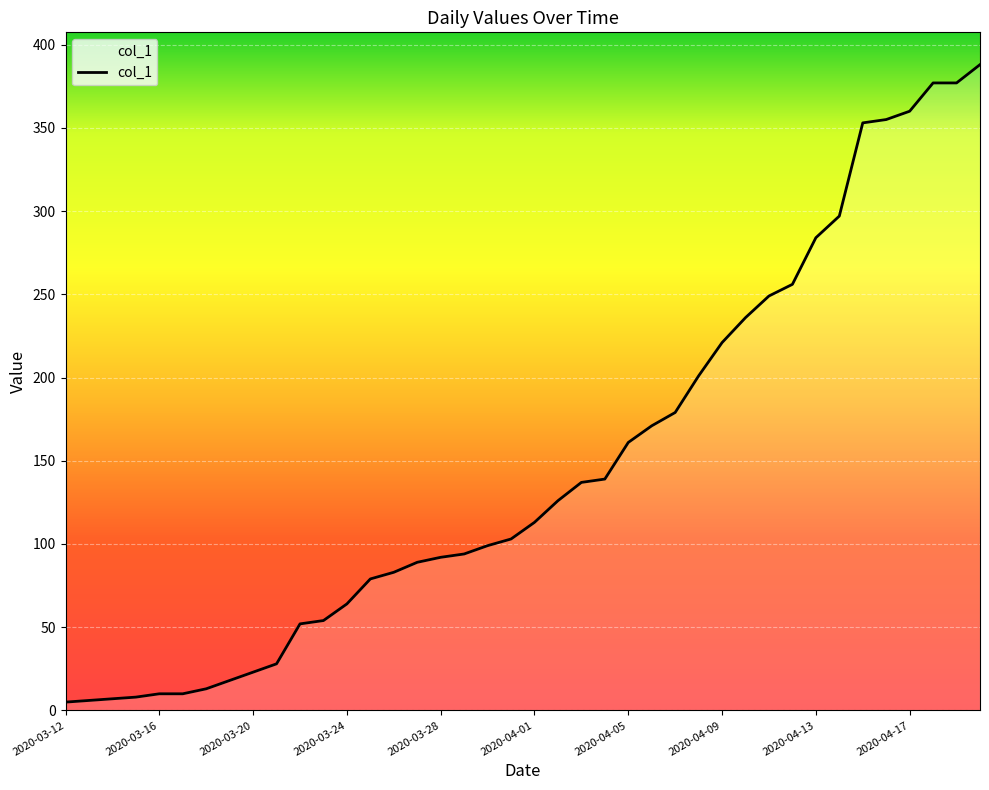

What is the difference between the maximum and minimum values?

383